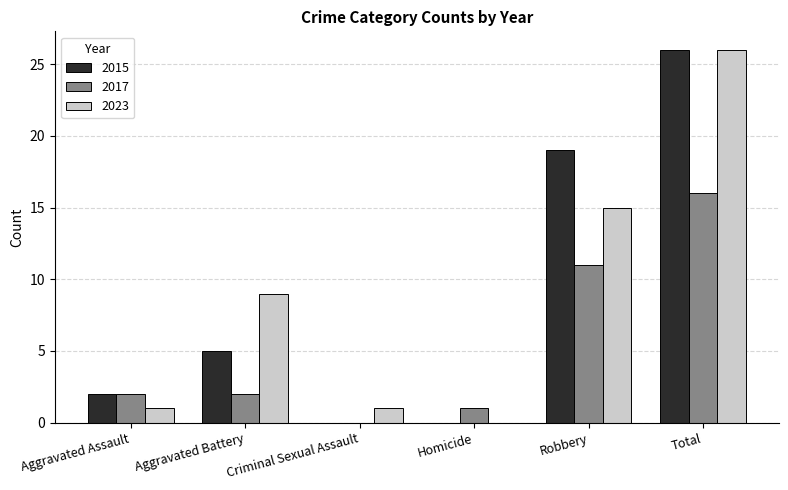

The 2023 series shows 39 at Total. True or false?

False